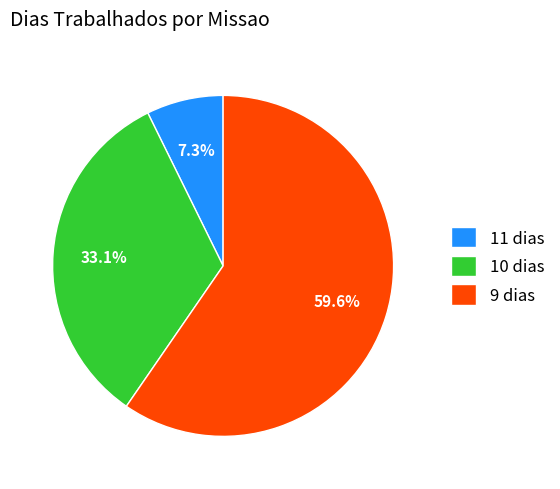

Count the number of slices in the pie.

3